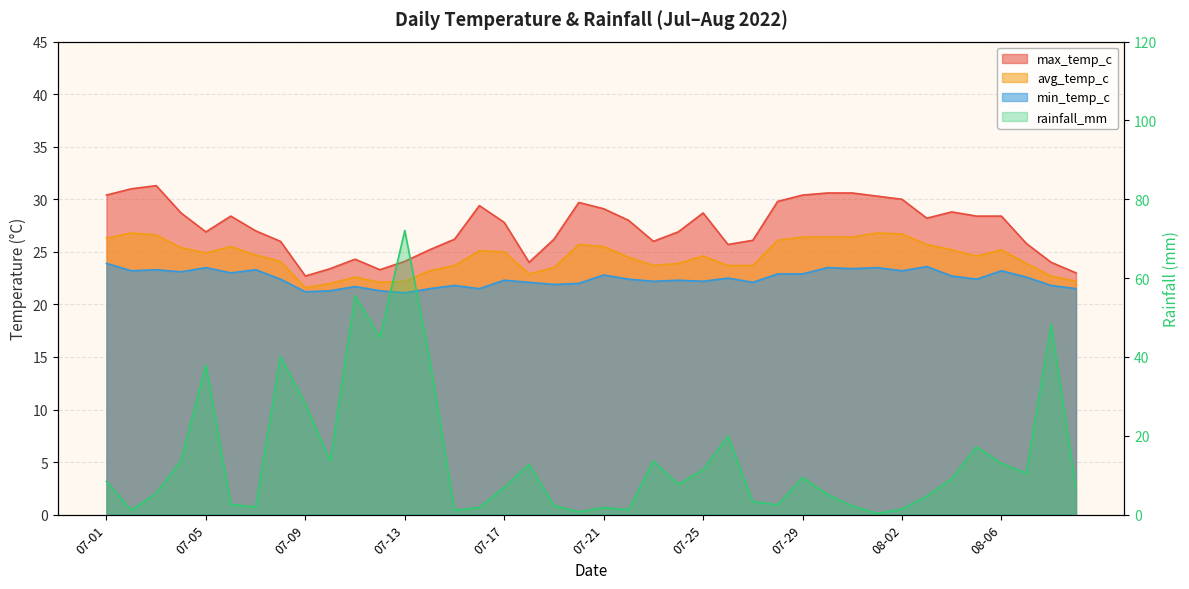

At which category does rainfall_mm reach its first local peak?

07-05